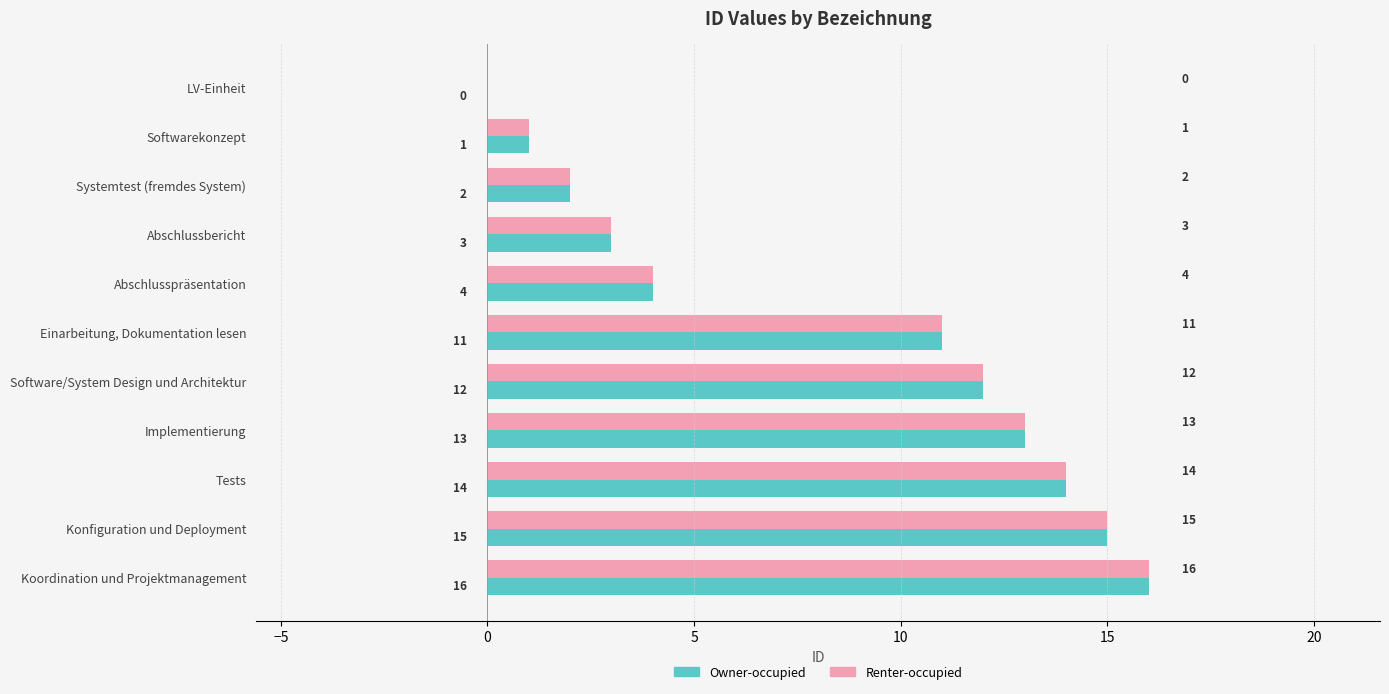

What is the sum of all Renter-occupied values?

91